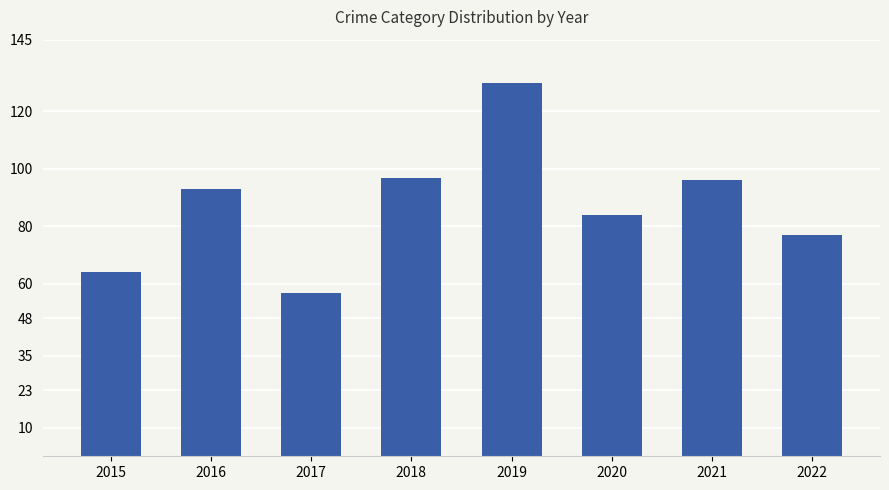

What is the value of the 8th bar from the left?

77